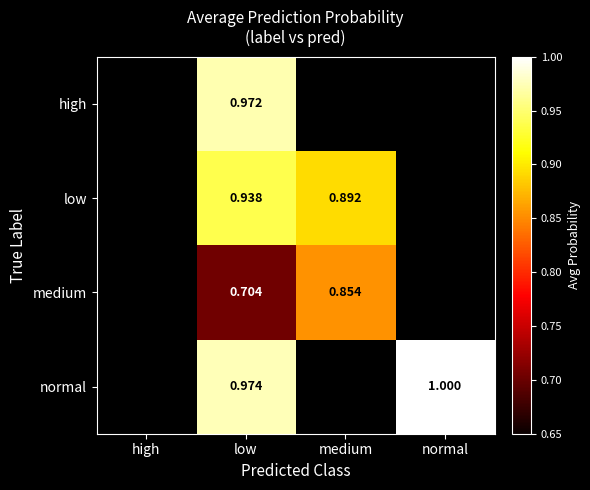

What is the average value of the medium series?

0.4